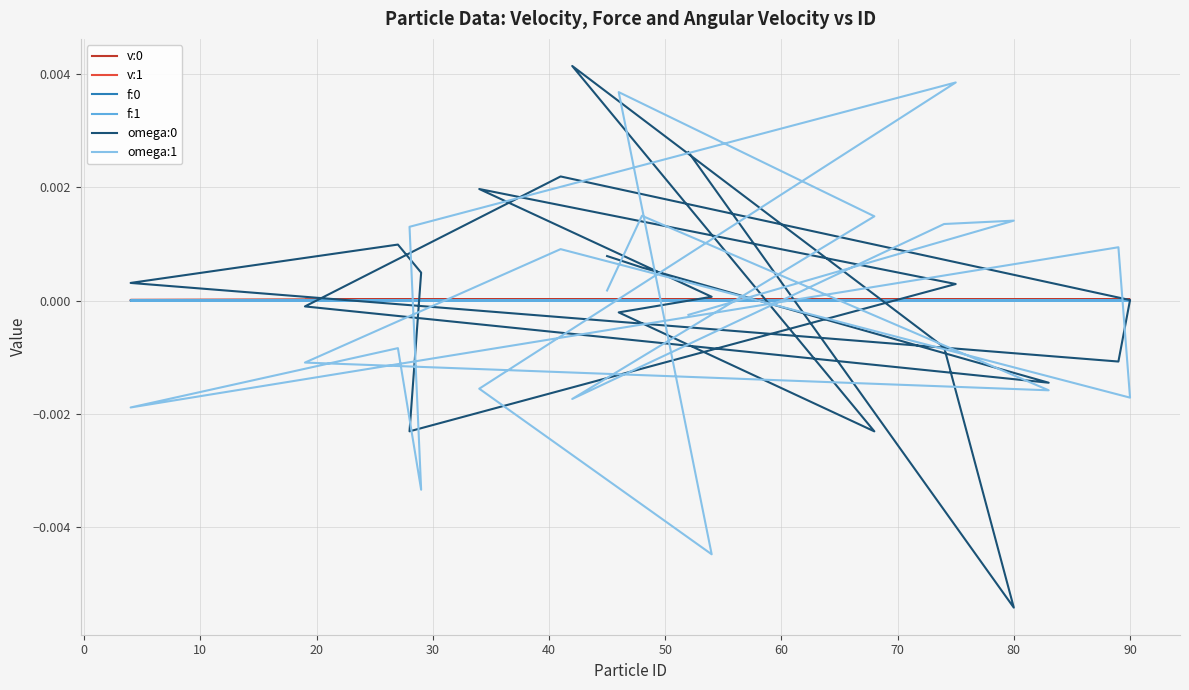

What is the label of the 11th point from the left?

90